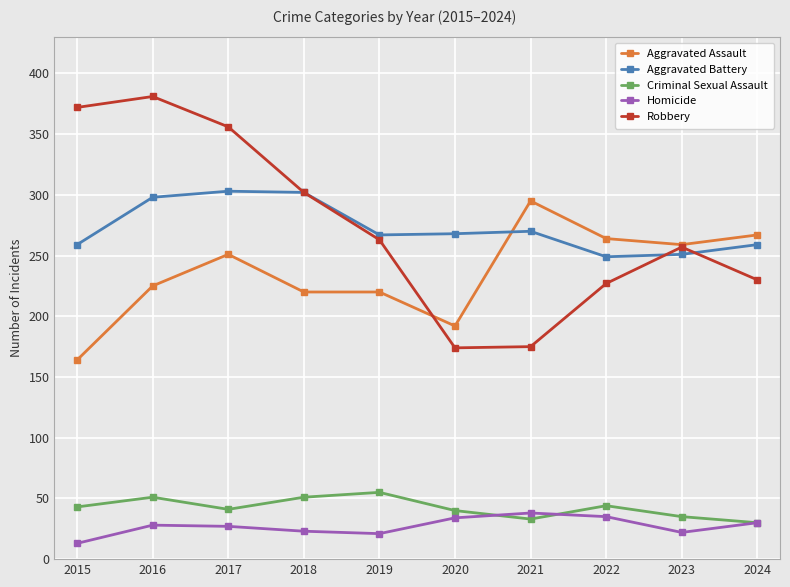

True or false: Criminal Sexual Assault and Robbery intersect in this chart.

False